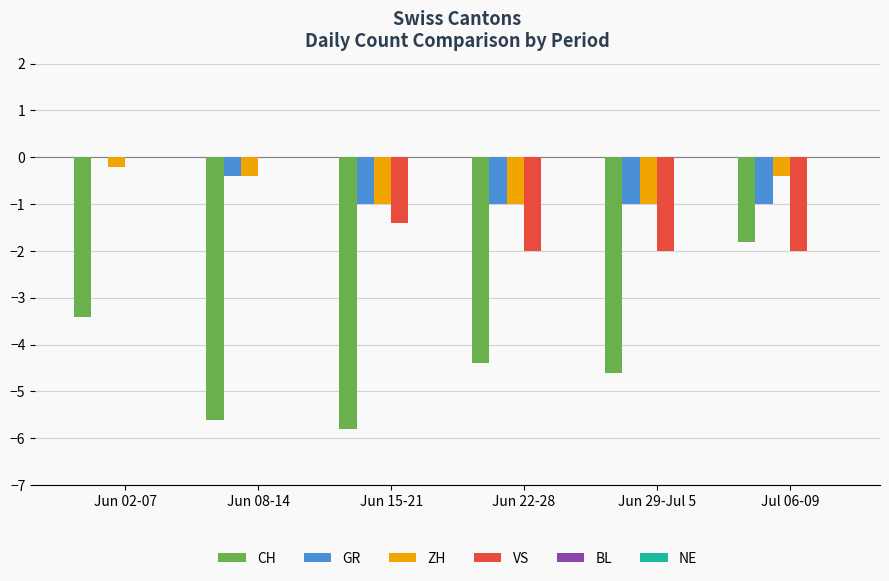

The ZH series shows -1.0 at Jun 15-21. True or false?

True